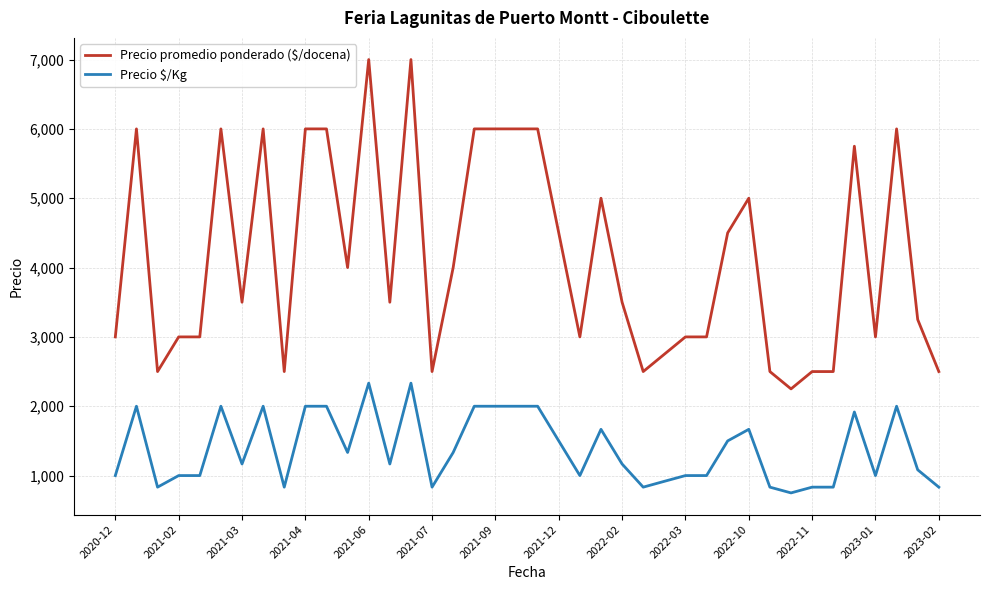

What is the difference between the maximum and minimum values in the Precio promedio ponderado ($/docena) series?

4750